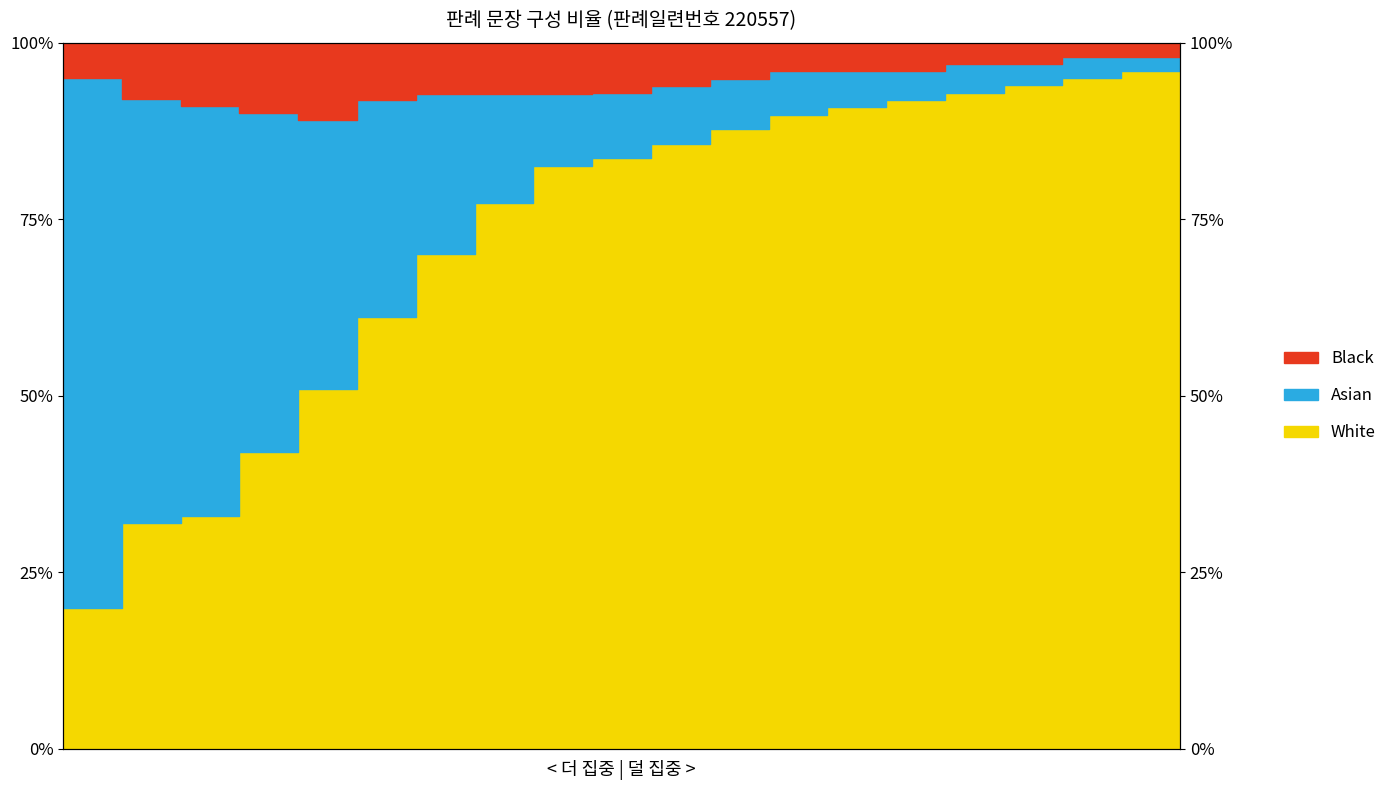

In Black, how many points are higher than both neighbors (excluding endpoints)?

1